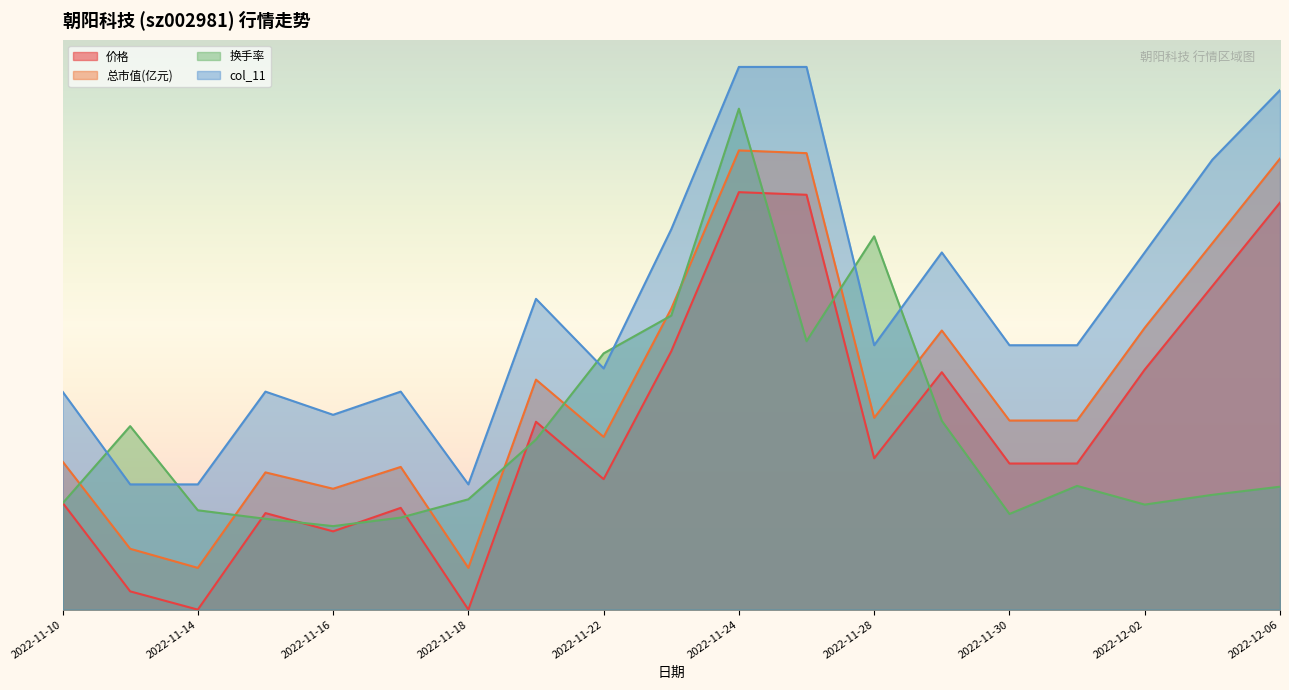

Which series has the largest range (max minus min)?

价格